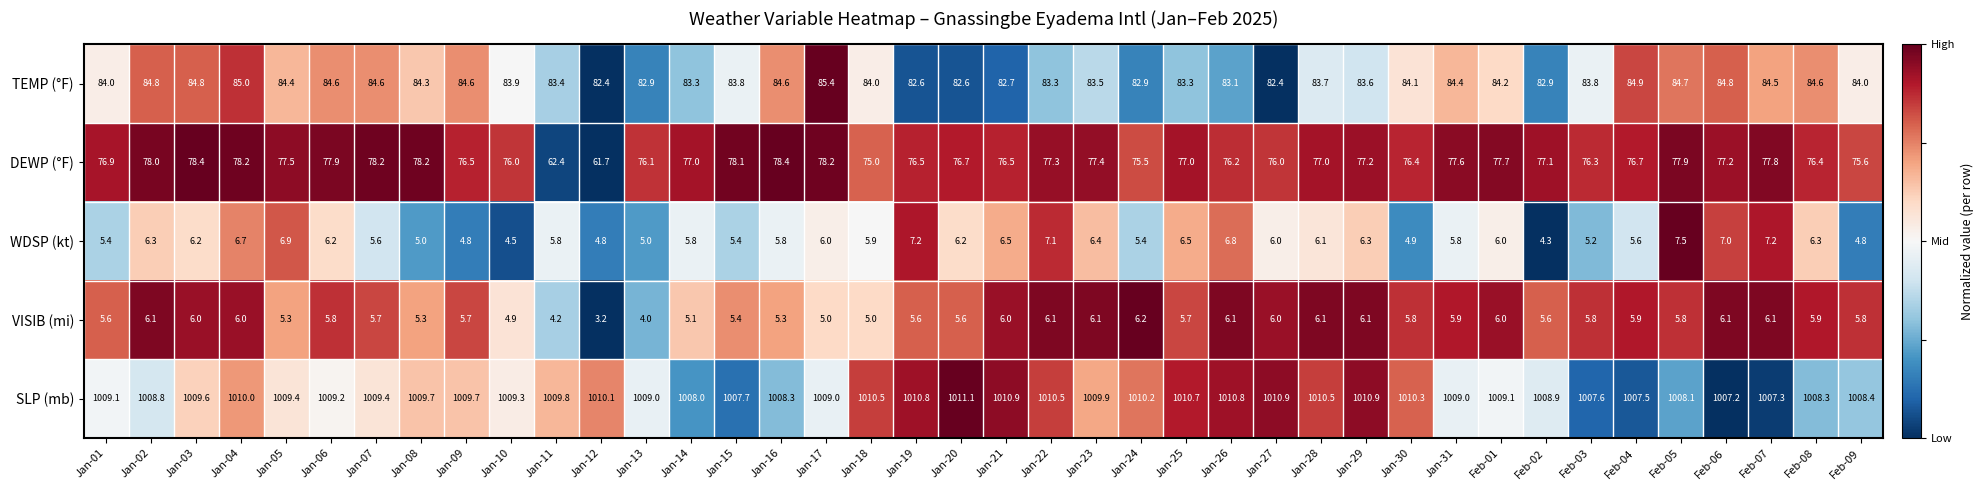

What is the maximum value shown in the chart?

1011.1